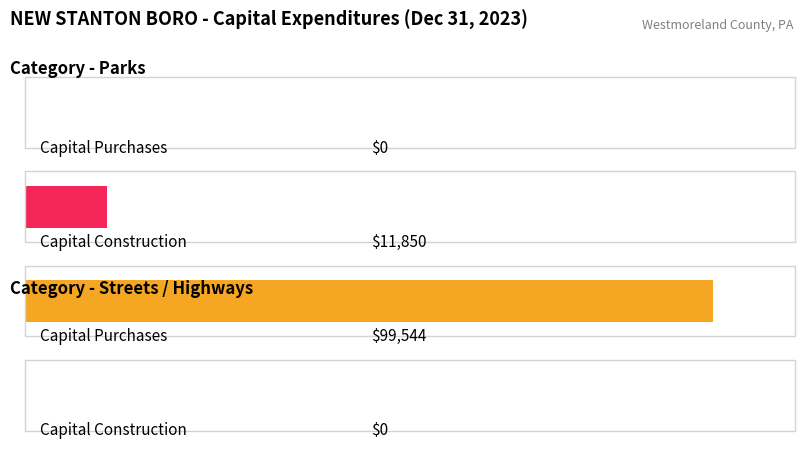

How many values in the Total series exceed 0?

2